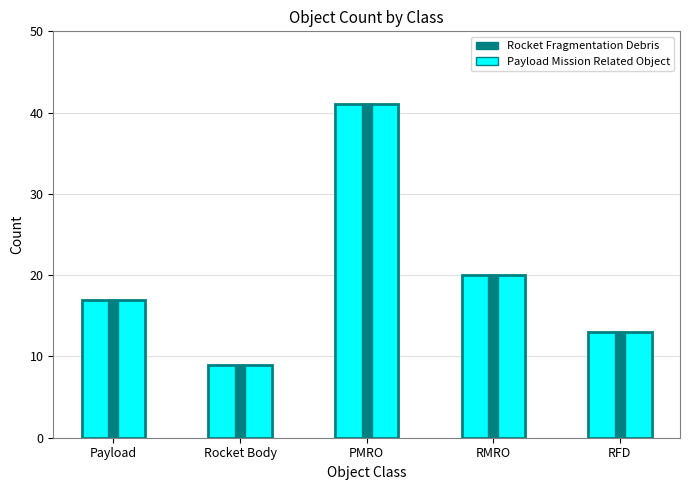

The value of Rocket Fragmentation Debris at Rocket Body is 9. True or false?

True